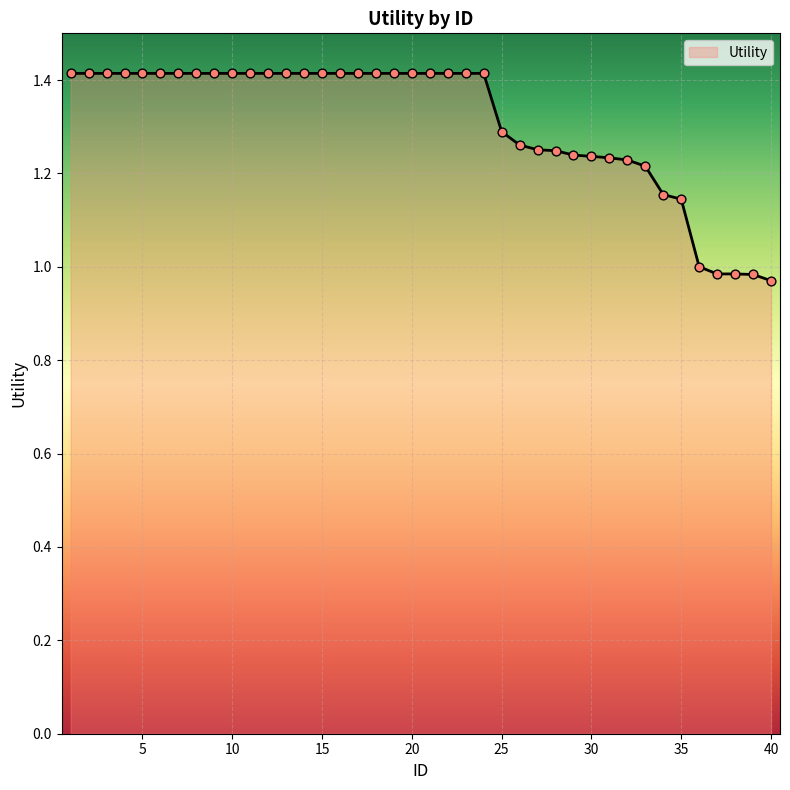

What is the difference between the maximum and minimum values?

0.4